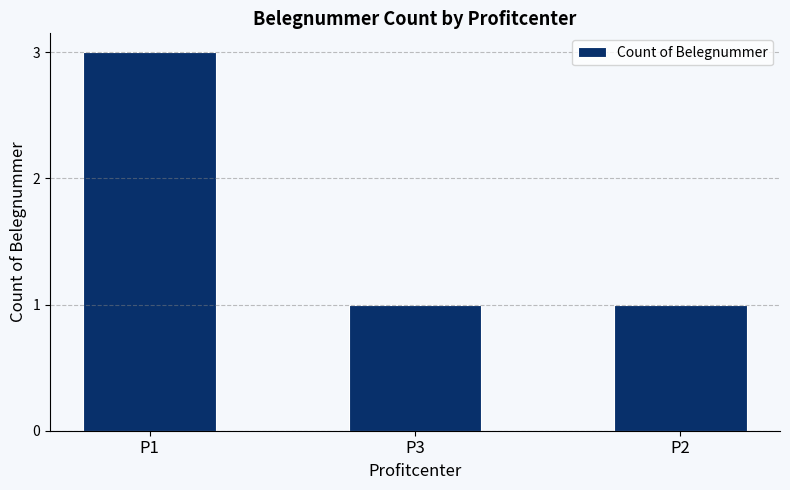

What is the label of the 2nd bar from the left?

P3